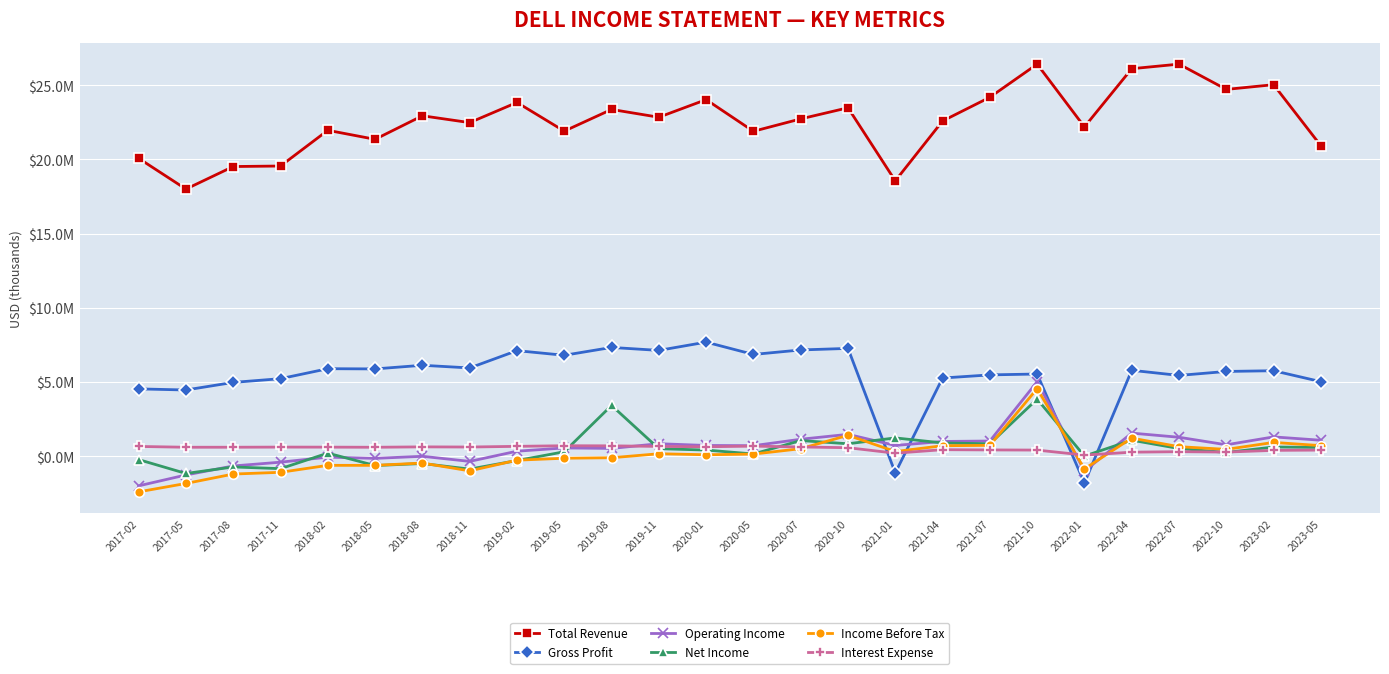

What is the label of the 4th point from the left?

2017-11